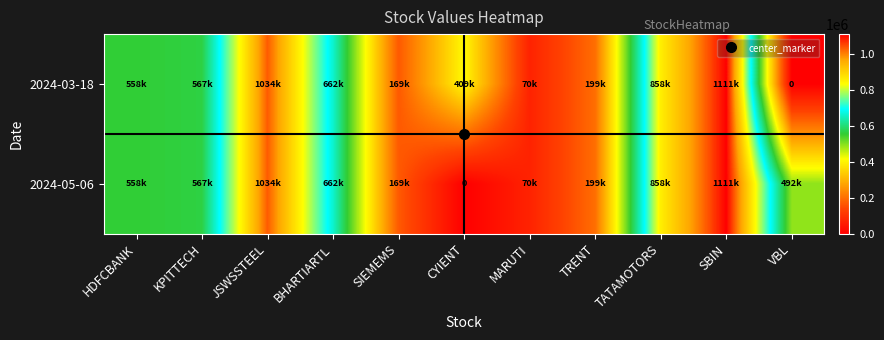

True or false: 2024-03-18 has a value of 125130 at KPITTECH.

False